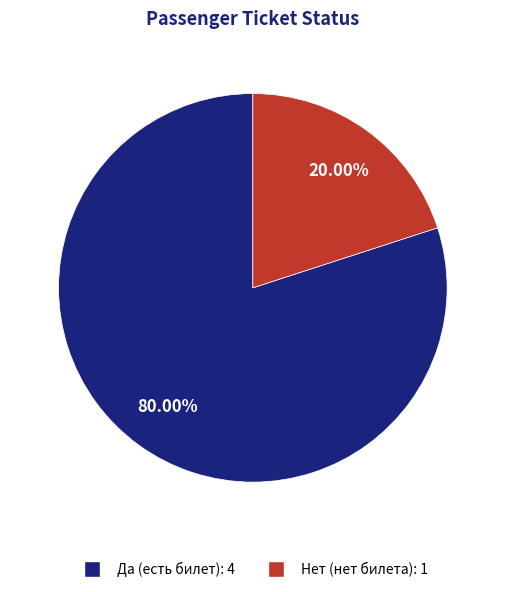

How much of the chart is everything except Да?

20.0%